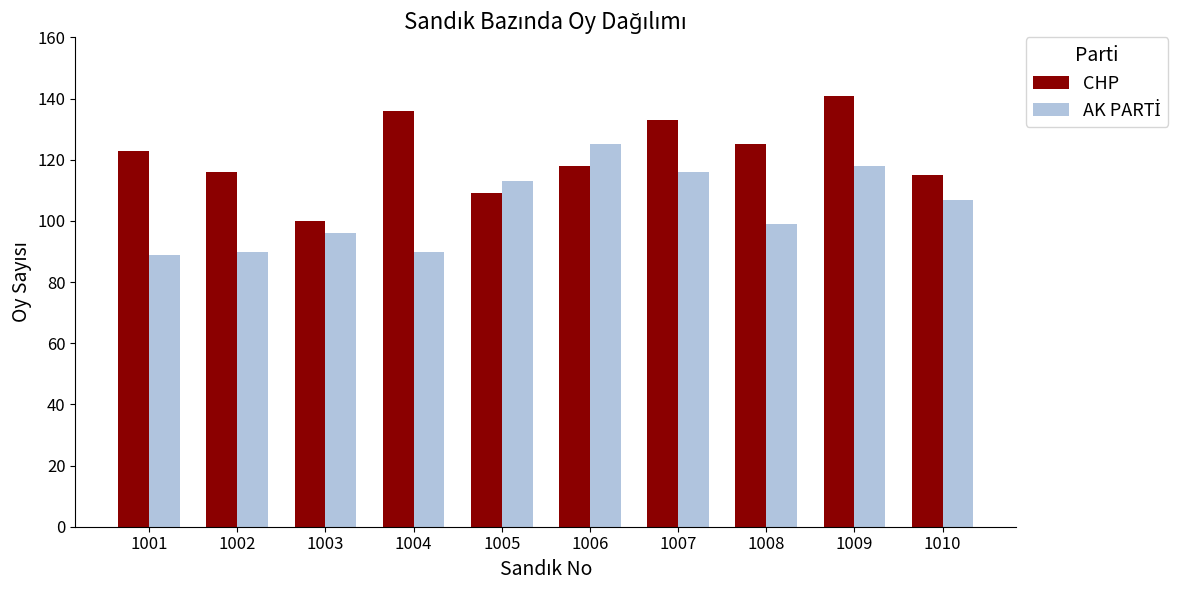

Does the chart contain stacked bars?

No